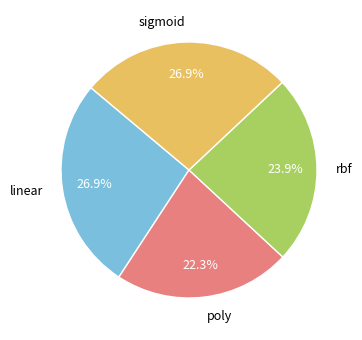

Is there a majority slice in this chart?

No